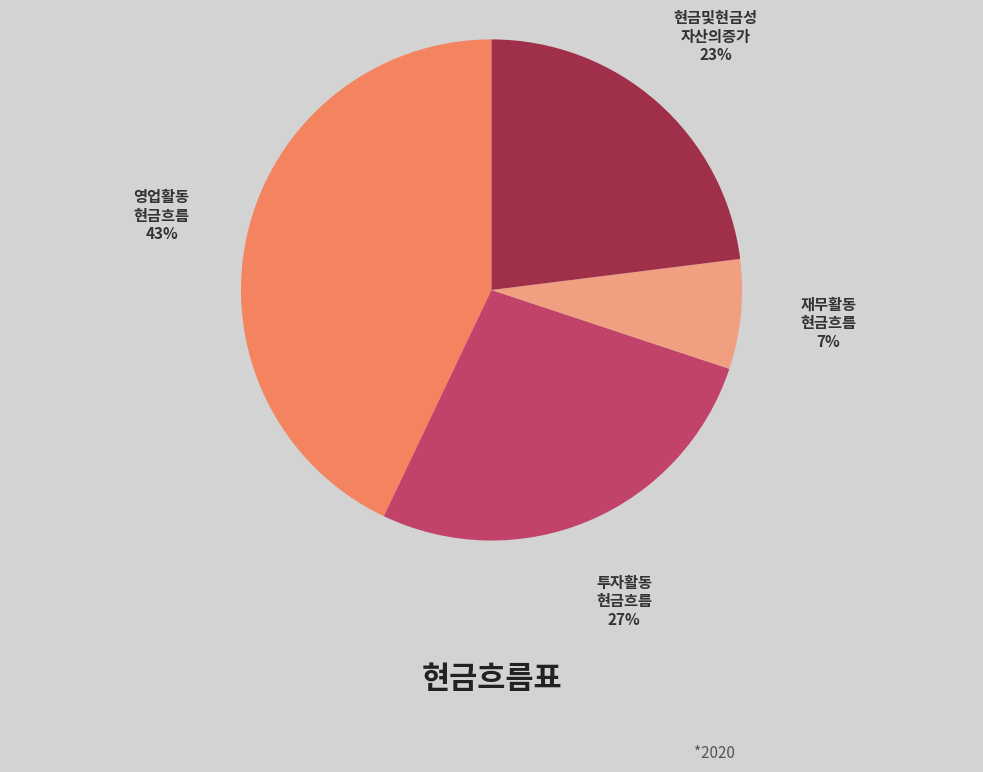

How many slices are in this pie chart?

4